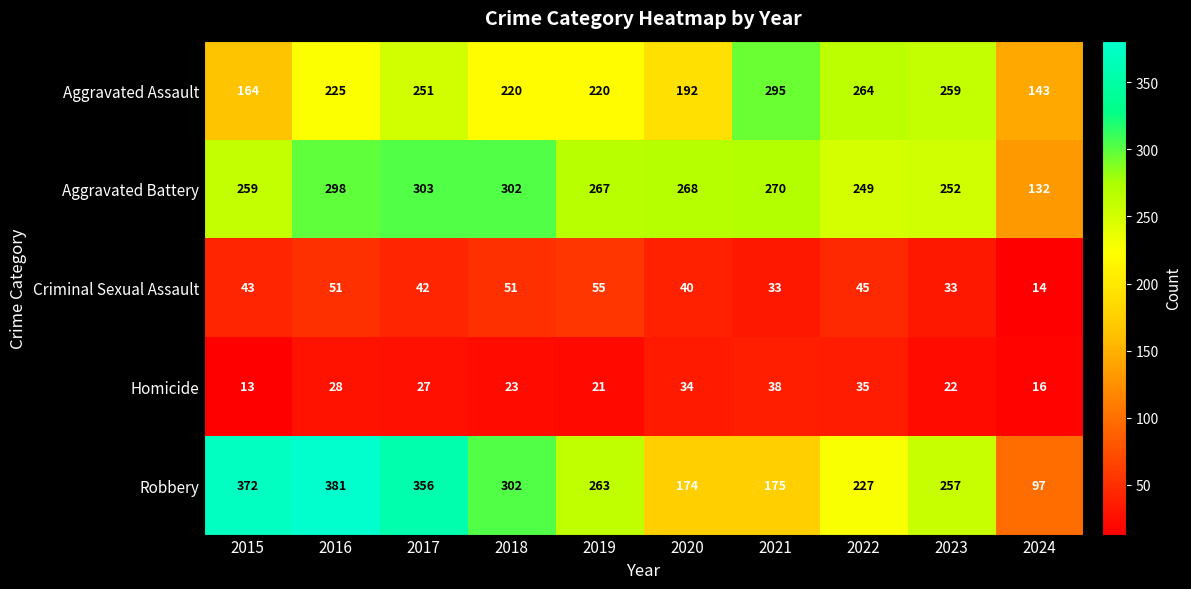

Which series has the largest range (max minus min)?

Robbery